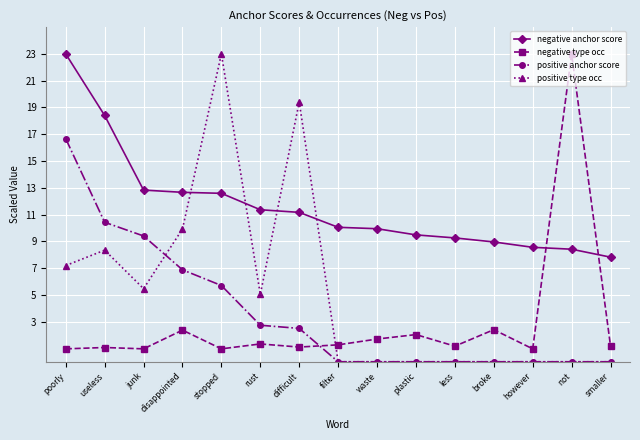

Which series changed the most between difficult and smaller?

positive type occ